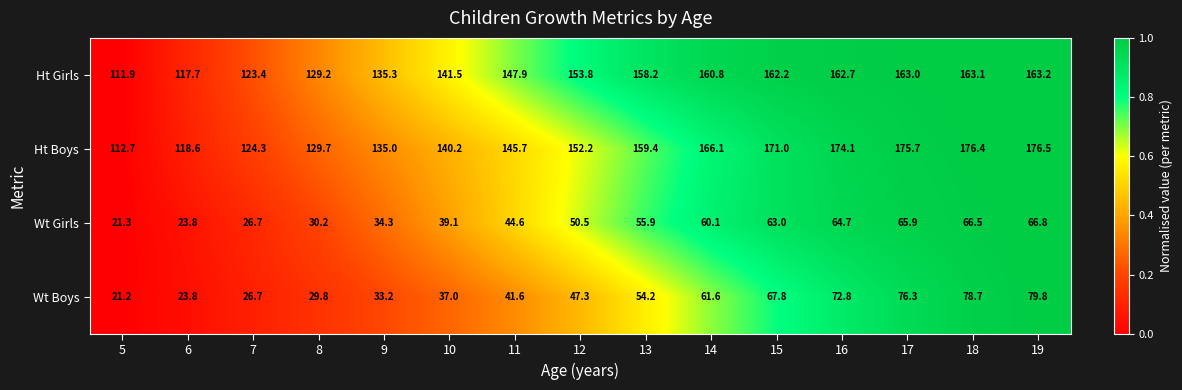

What is the maximum value for Wt Boys?

79.8